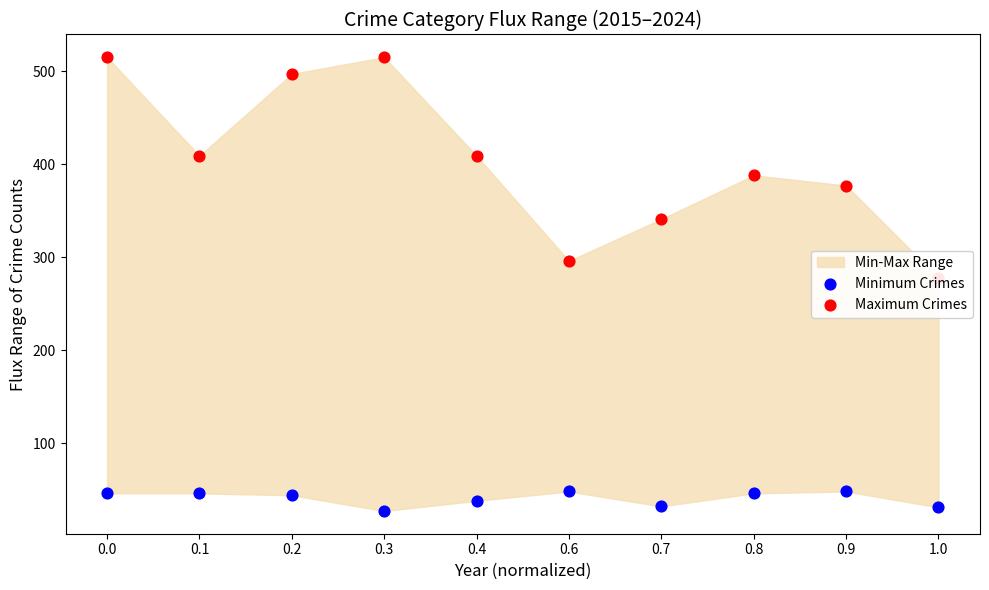

What is the total value across all series at 0.1?

455